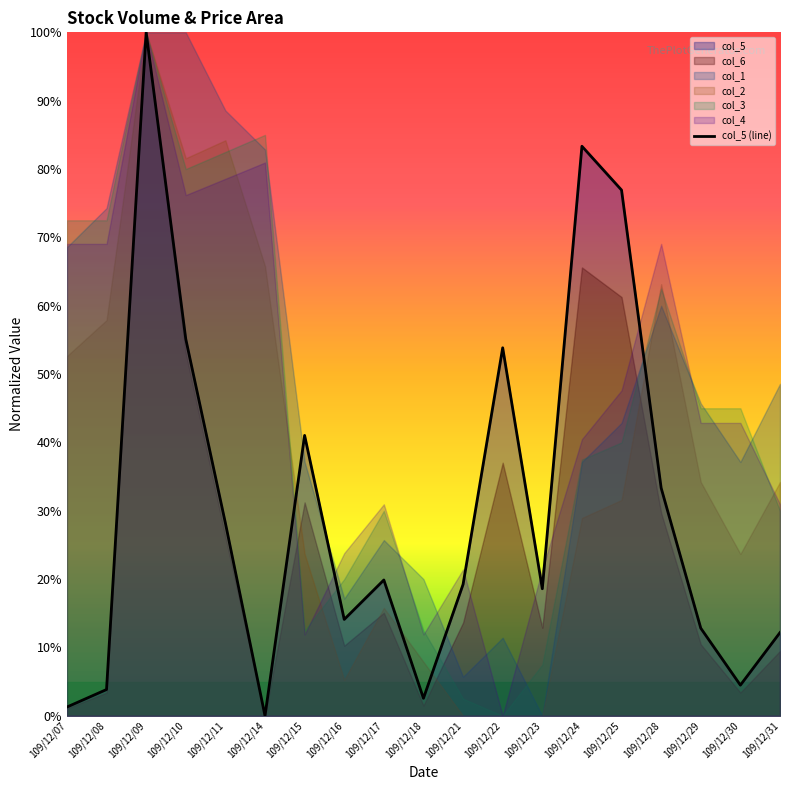

True or false: the data shows 0.5 at 109/12/22.

True